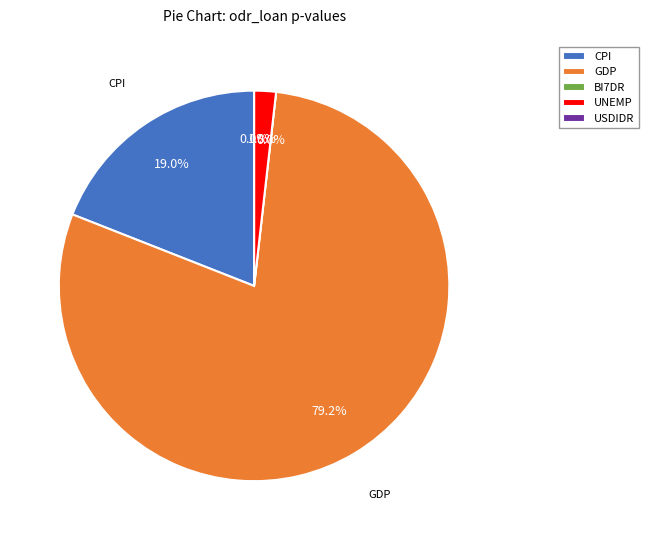

How many slices are in this pie chart?

5